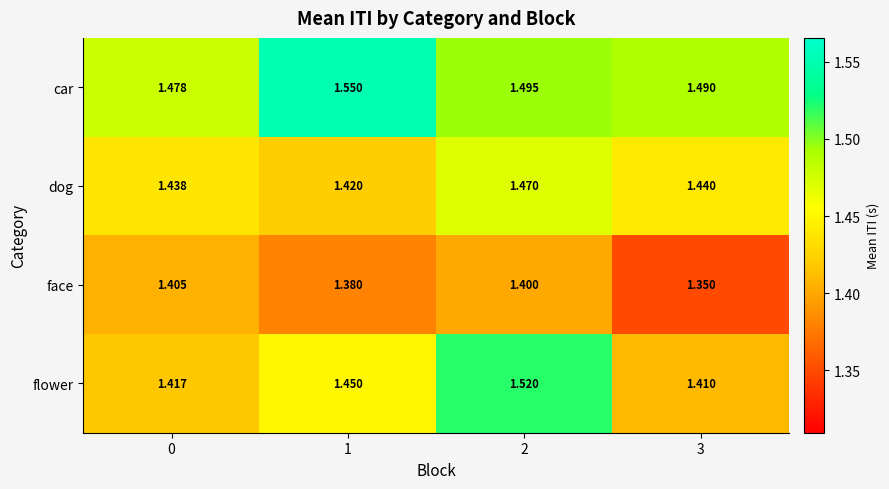

Which series has the largest total across all categories?

car